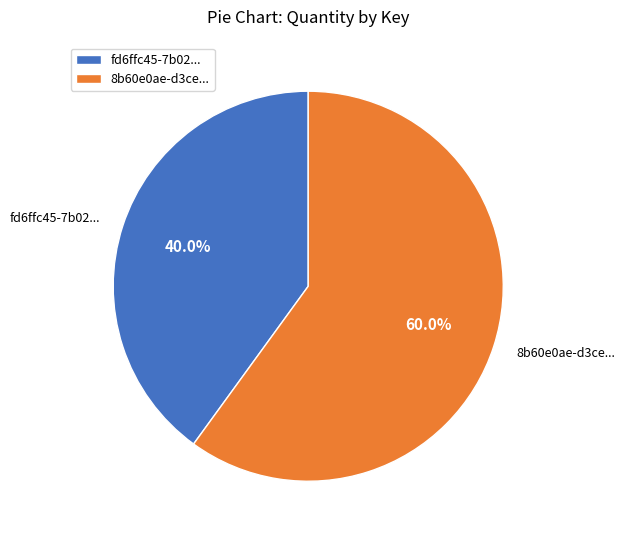

What percentage is the 8b60e0ae-d3ce-43ec-aef2-a10cc5c8b11d slice, to the nearest percent?

60%